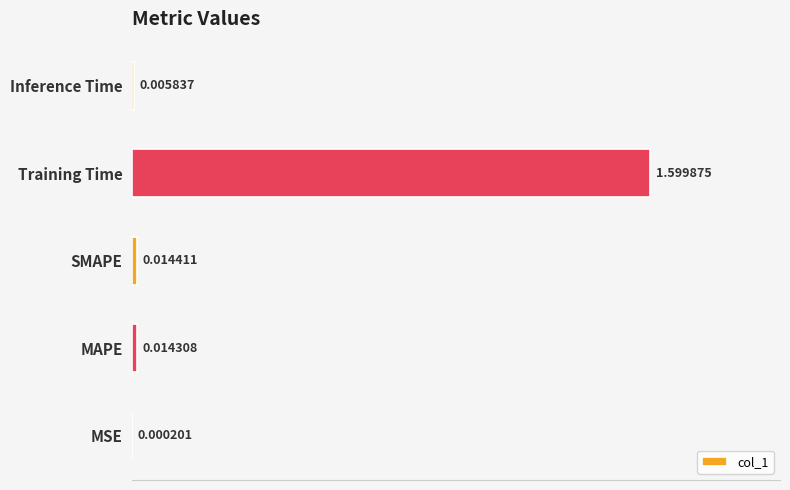

What is the change in value from MSE to Training Time?

+1.6